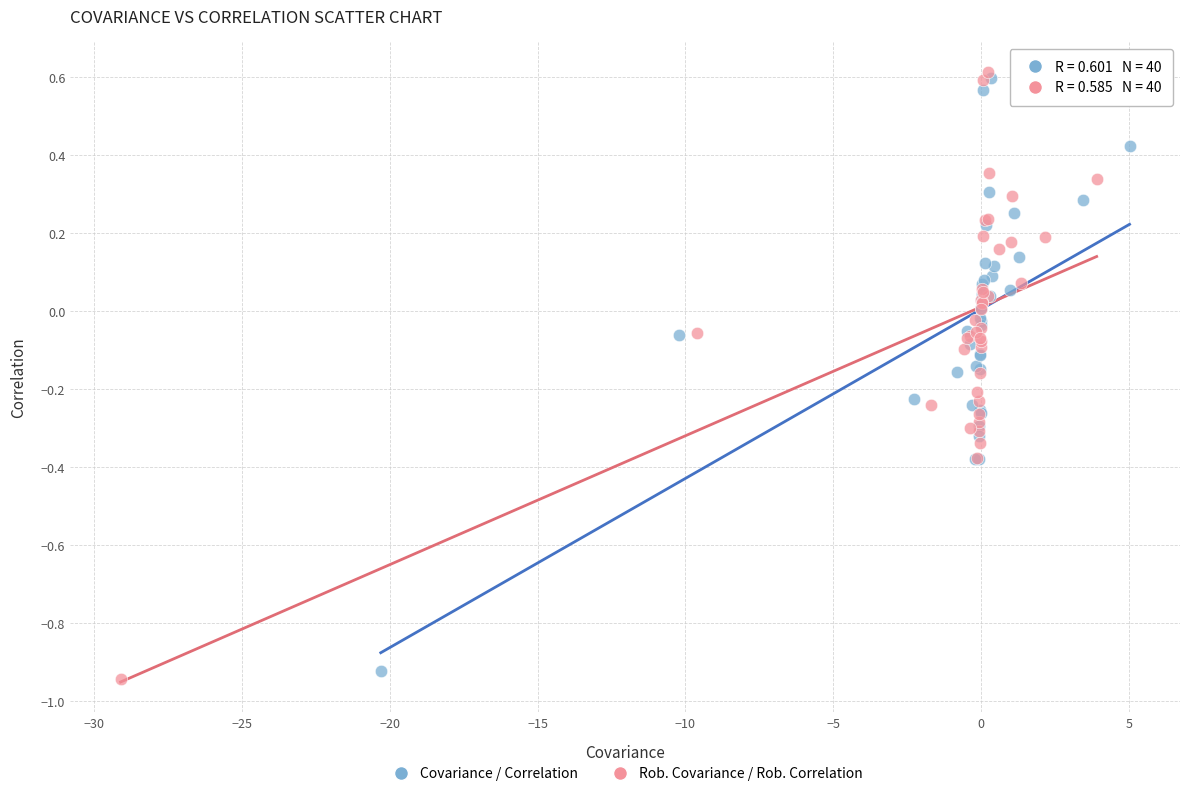

What are all the series names shown in the legend?

Covariance / Correlation, Rob. Covariance / Rob. Correlation